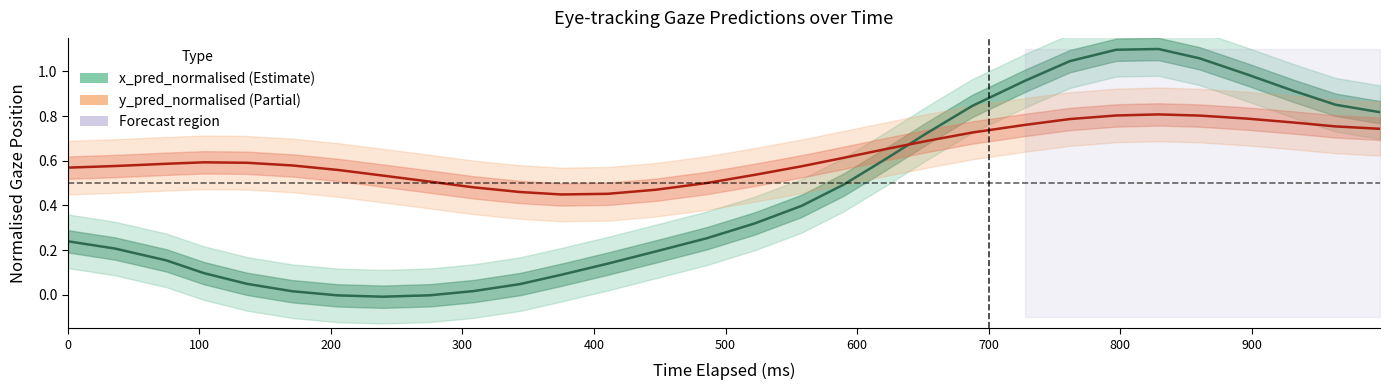

How many series are shown in this chart?

2